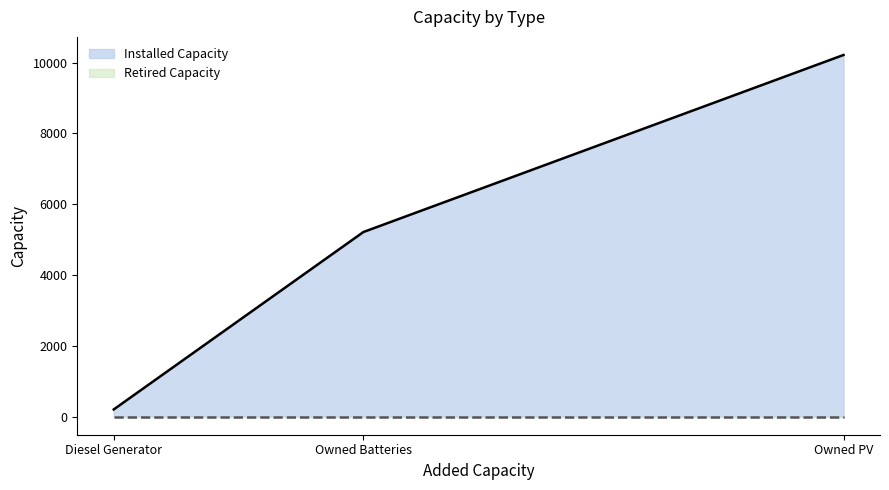

Rank the series by their maximum value, from lowest to highest.

Retired Capacity, Installed Capacity